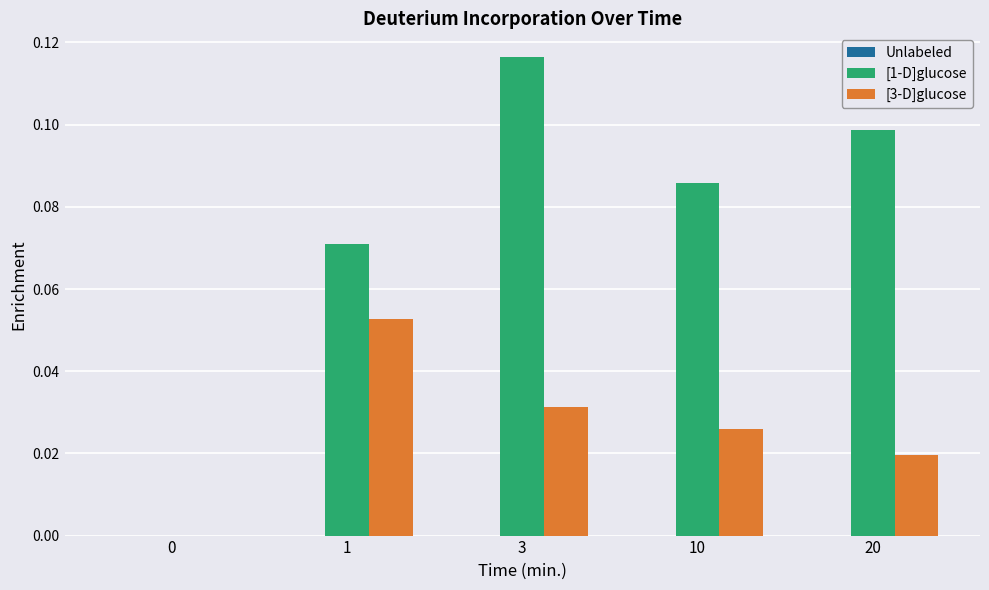

Which series changed the most between 1 and 3?

[1-D]glucose